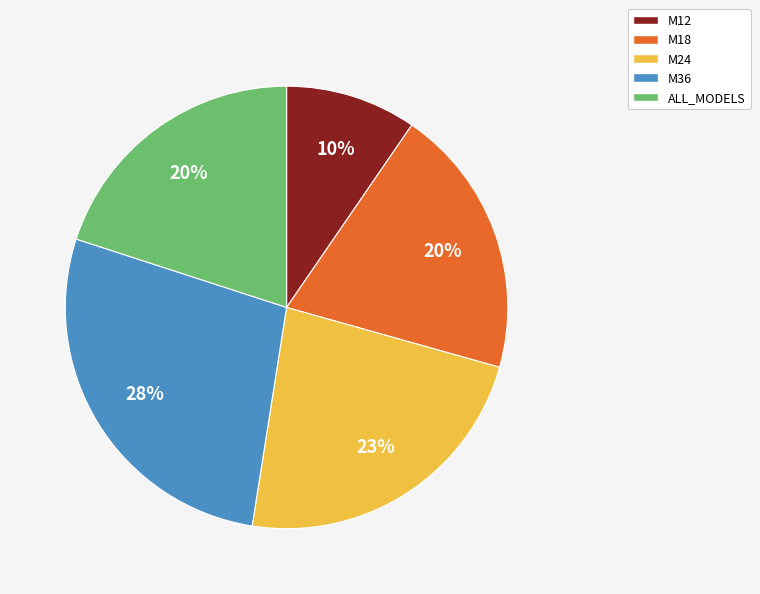

Is it true that M18 is 29% of the pie?

False